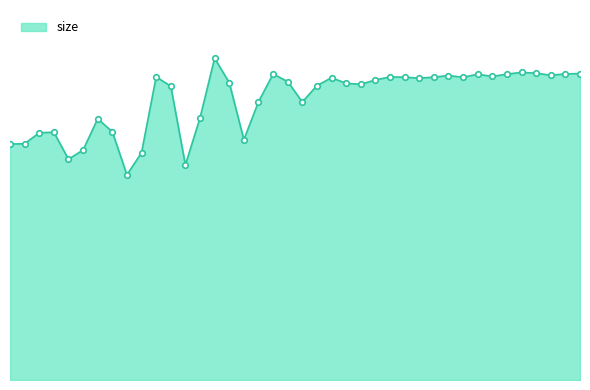

Reading right to left, extract all data points from this chart.

40=101181	39=101047	38=100622	37=101298	36=101564	35=100990	34=100219	33=100955	32=99943	31=100513	30=99984	29=99648	28=99982	27=100062	26=99065	25=97639	24=97934	23=99800	22=97185	21=91789	20=98538	19=101029	18=91816	17=79337	16=98191	15=106226	14=86523	13=71008	12=97008	11=100086	10=75066	9=67732	8=81966	7=86225	6=75940	5=72891	4=81803	3=81621	2=78011	1=77908